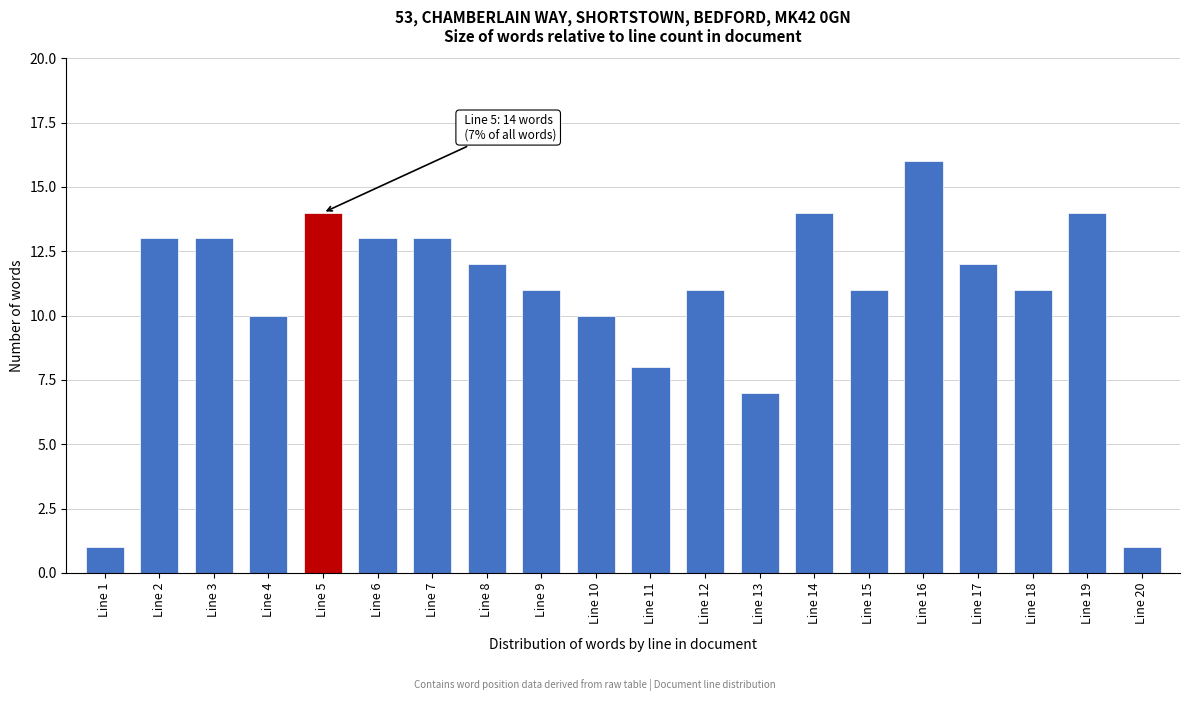

Reading left to right, list all the values displayed in this chart.

Line 1=1	Line 2=13	Line 3=13	Line 4=10	Line 5=14	Line 6=13	Line 7=13	Line 8=12	Line 9=11	Line 10=10	Line 11=8	Line 12=11	Line 13=7	Line 14=14	Line 15=11	Line 16=16	Line 17=12	Line 18=11	Line 19=14	Line 20=1